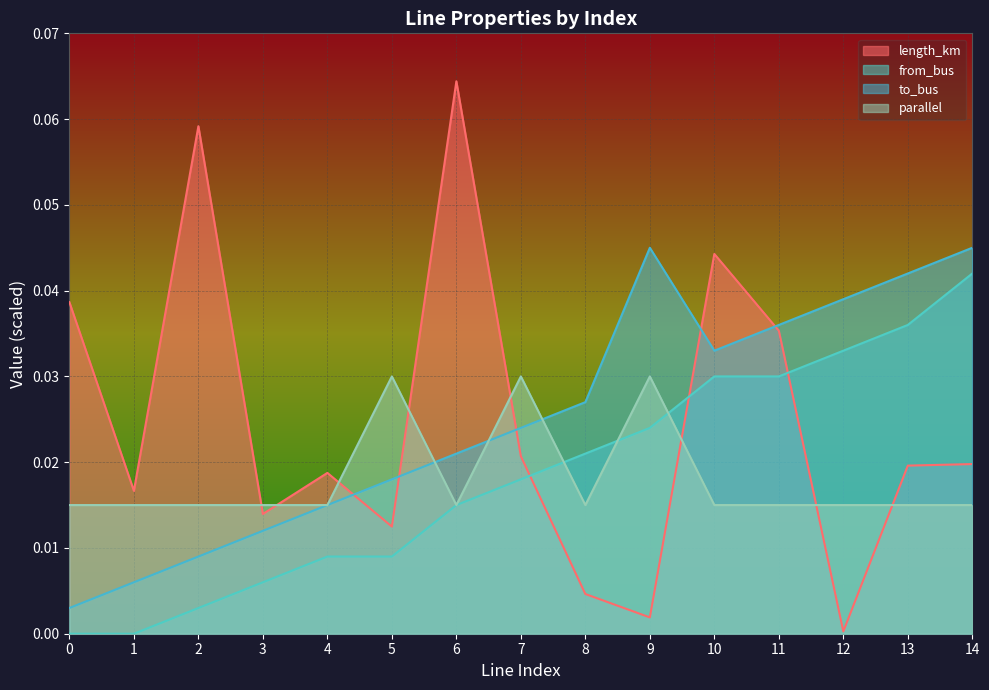

True or false: length_km has a value of 0.0 at 5.

False